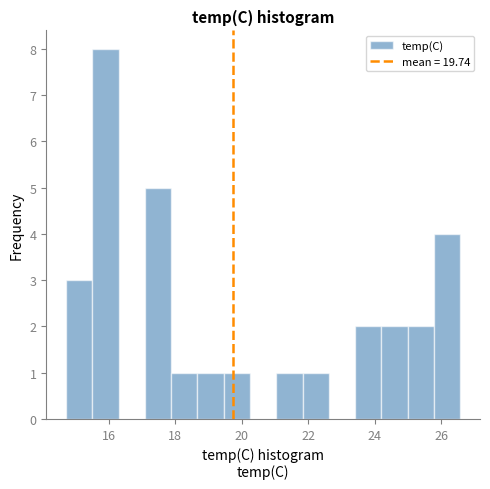

Around what value on the x-axis is the tallest bar? Give the approximate position of its centre, as read against the axis.

16.0